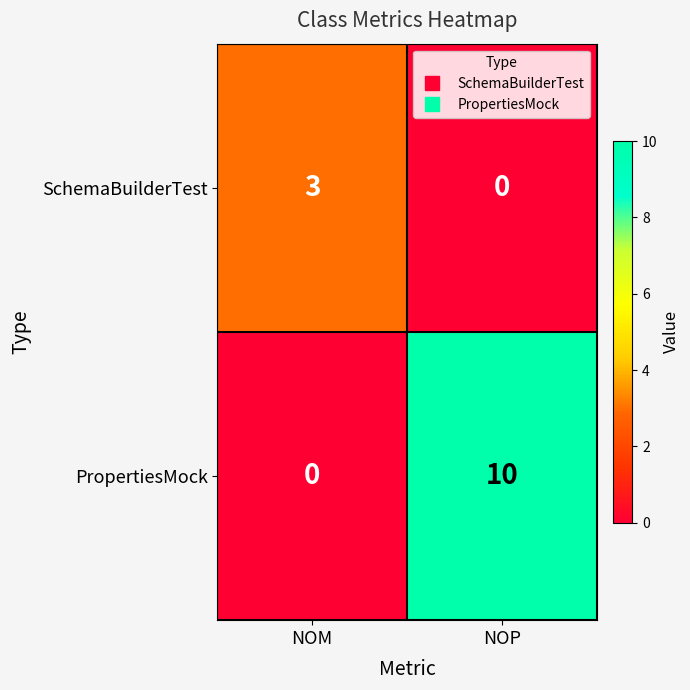

What is the difference between the maximum and minimum values in the PropertiesMock series?

10